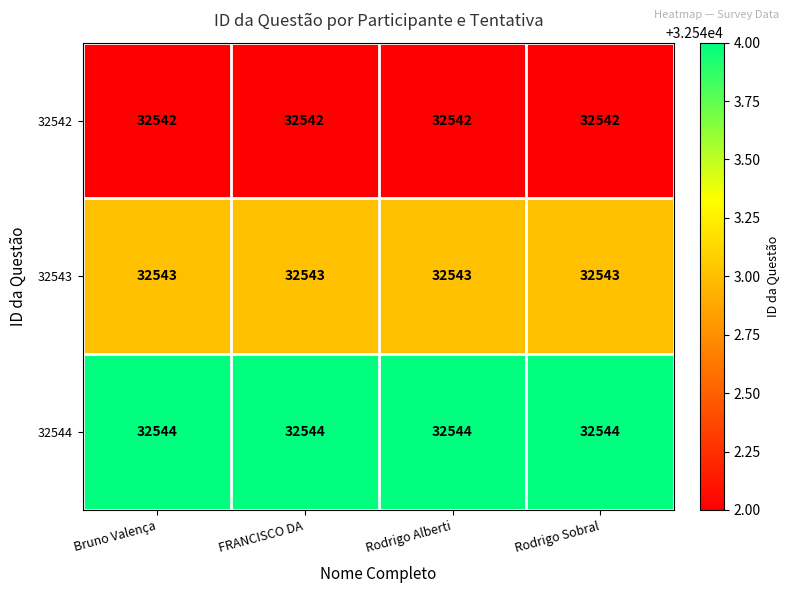

The 32544 series shows 32544 at Bruno Valença. True or false?

True